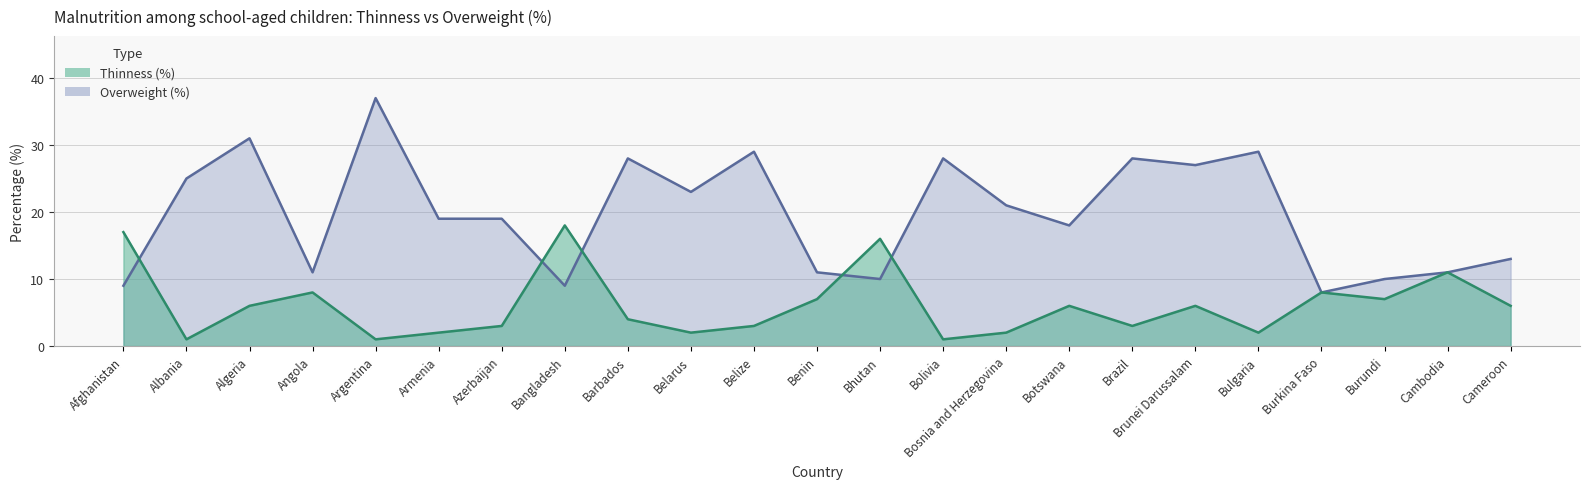

Does the chart display data point markers on the line(s)?

No